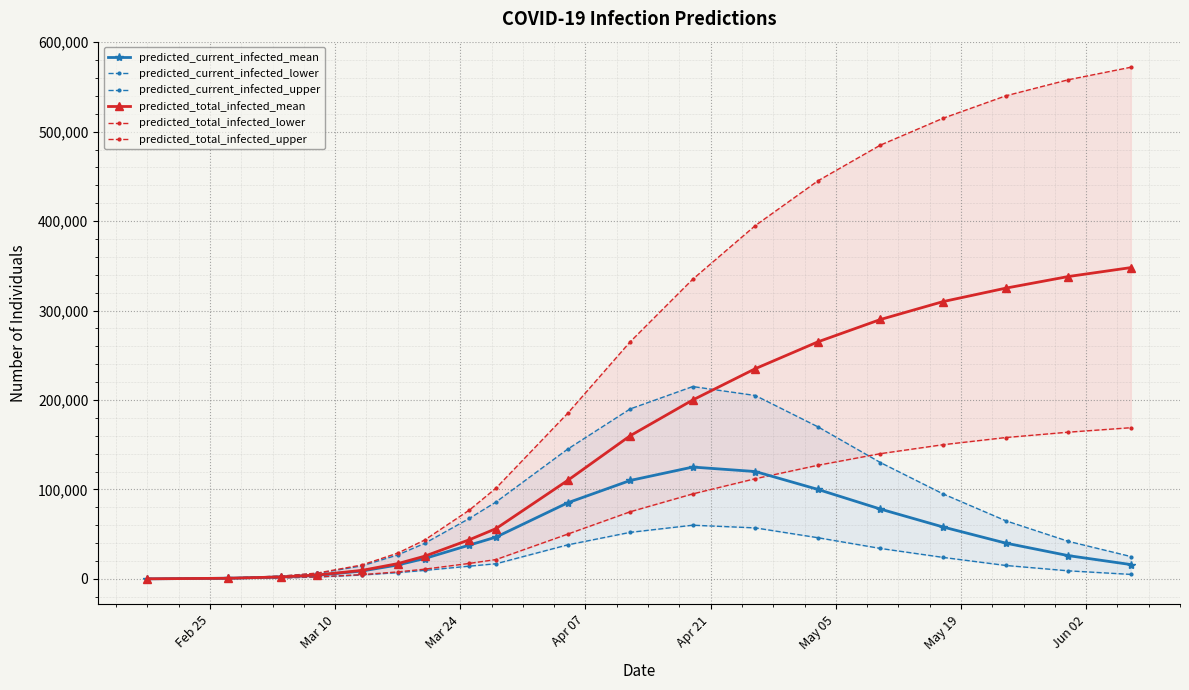

What is the difference between the maximum and minimum values in the predicted_total_infected_mean series?

347942